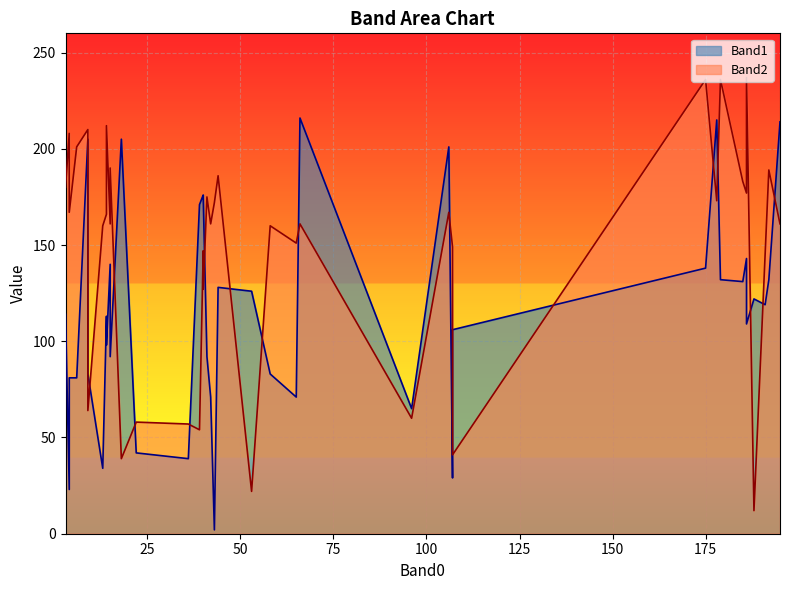

Which series changed the most between 41 and 58?

Band2